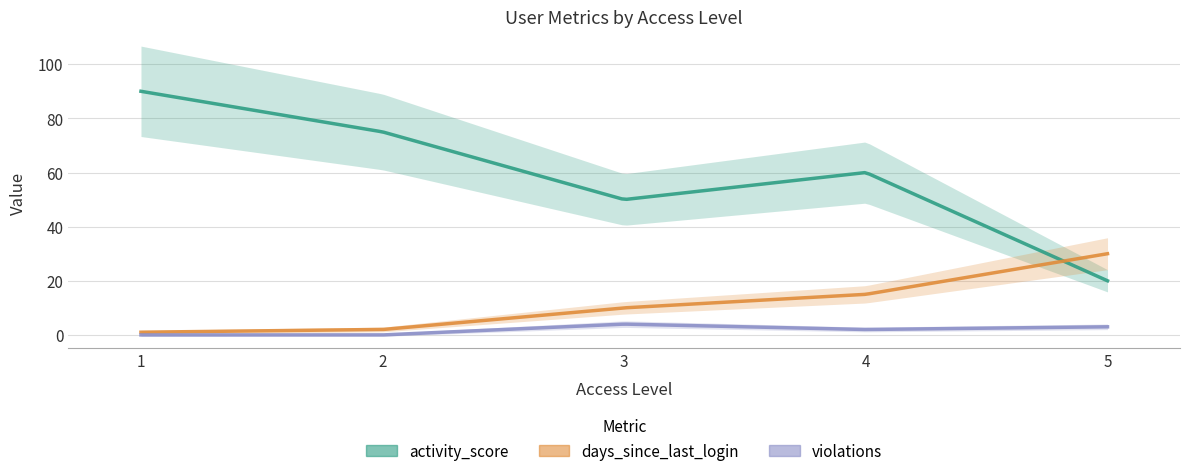

Is the value of violations at 2 greater than the value of activity_score at 2?

No